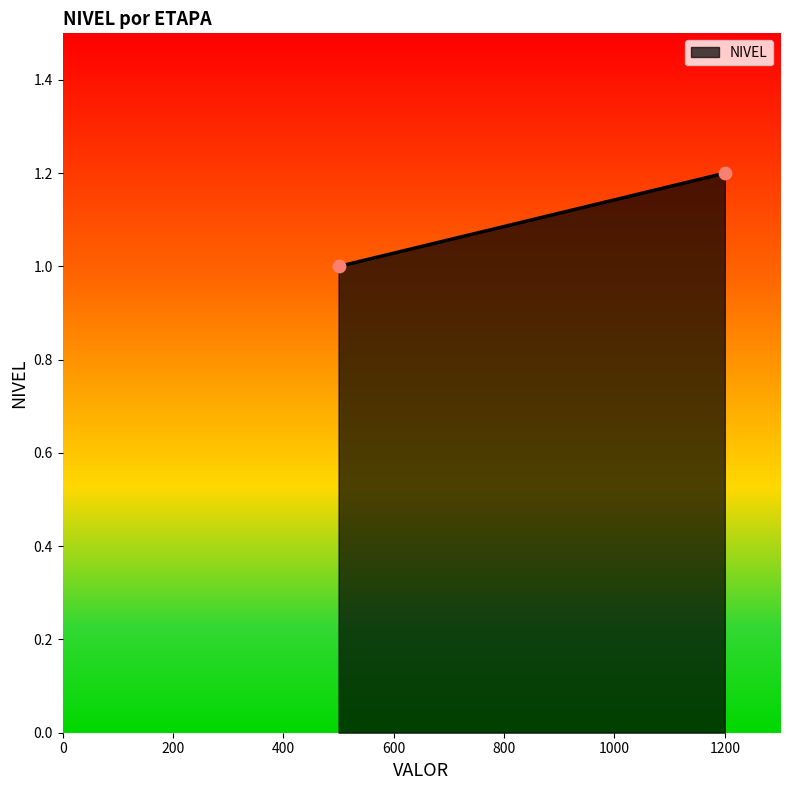

What is the average Y value?

1.1